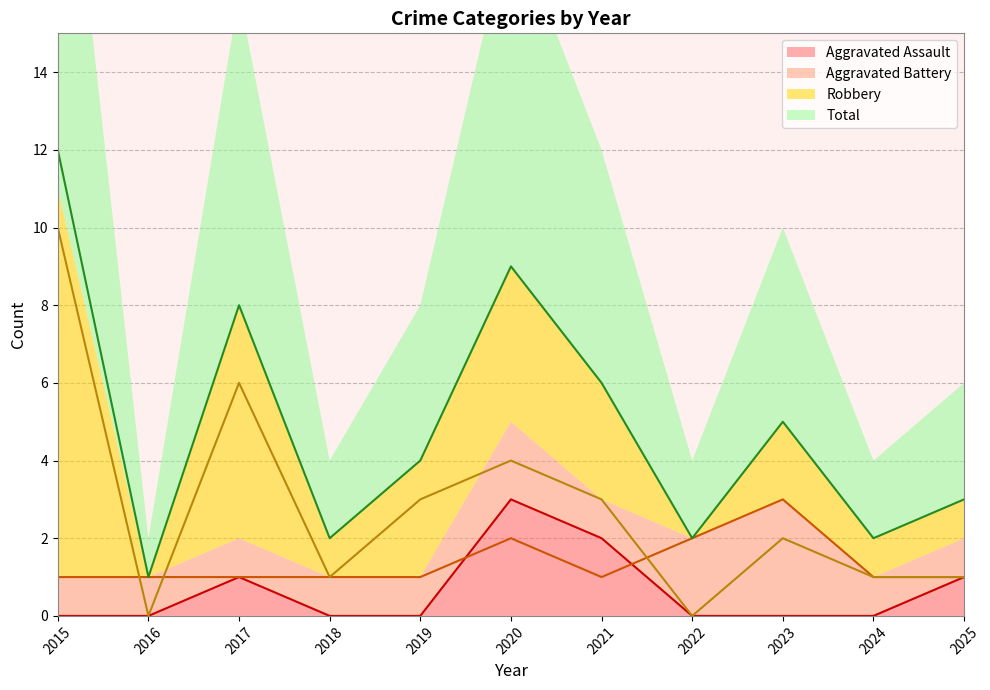

The Aggravated Assault series shows -1 at 2023. True or false?

False